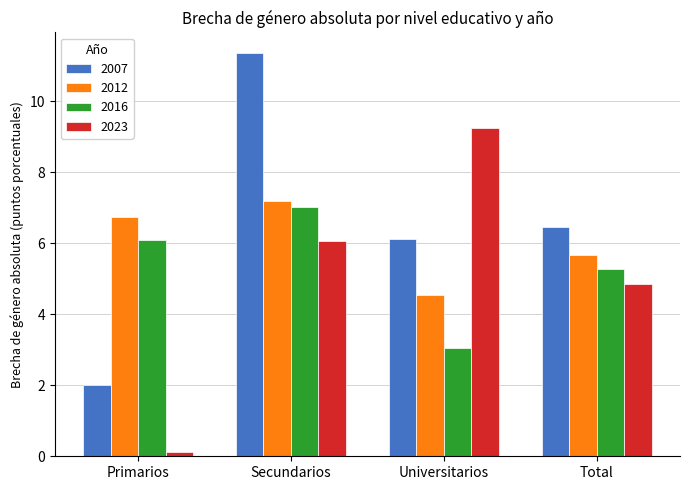

Reading left to right, list all the values displayed in this chart.

2007: 2.0	11.4	6.1	6.5
2012: 6.7	7.2	4.5	5.7
2016: 6.1	7.0	3.1	5.3
2023: 0.1	6.1	9.2	4.8